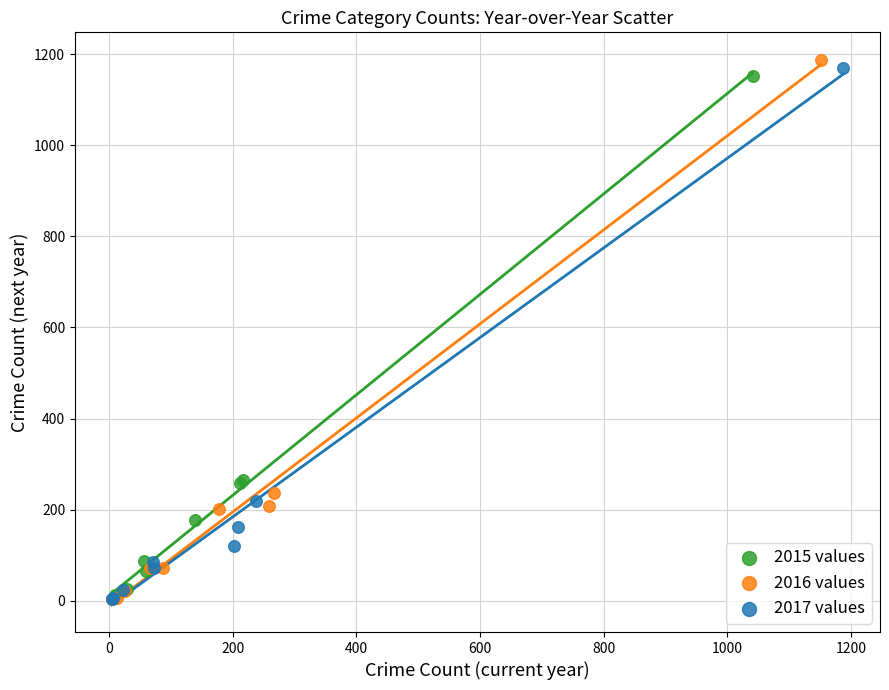

What are all the series names shown in the legend?

2015 values, 2016 values, 2017 values